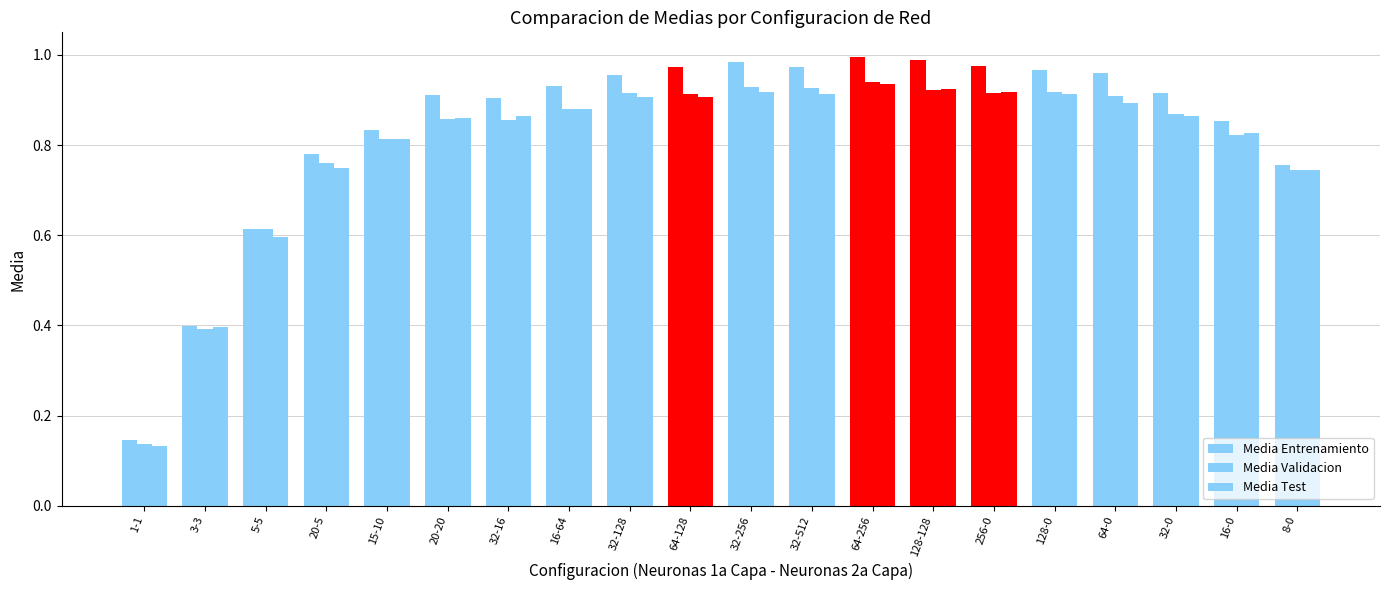

How many series are shown in this chart?

3